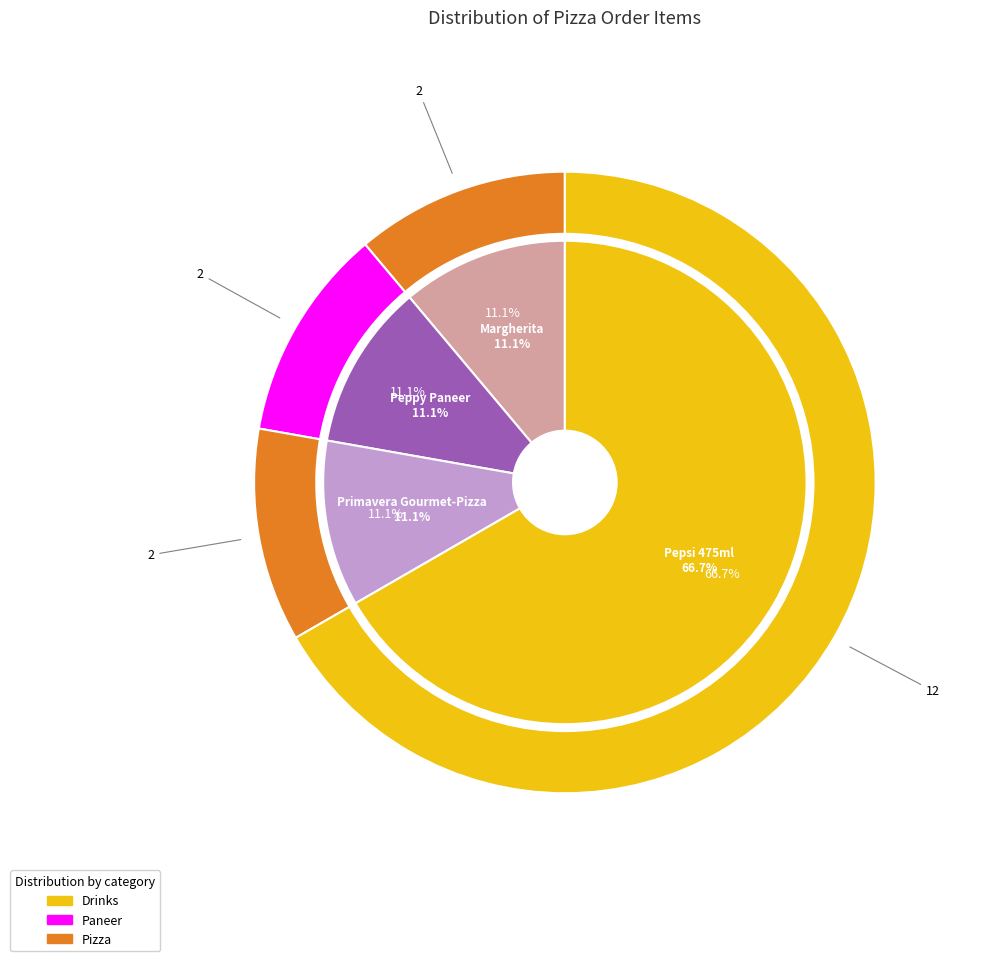

To the nearest percent, what is the difference between the largest and smallest slice percentages?

56%